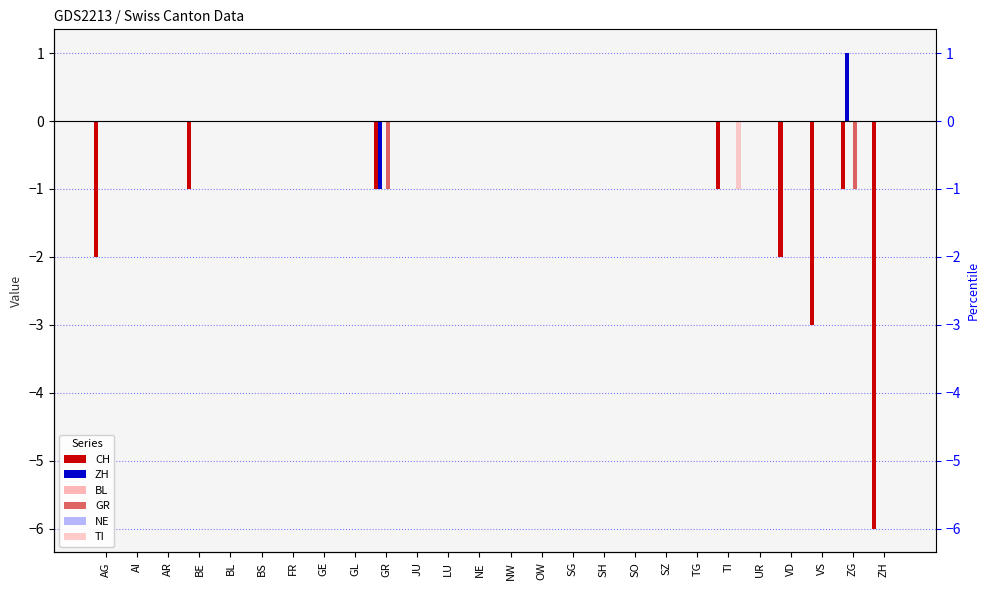

Reading left to right, what are all the values shown in this chart?

CH: AG=-2	AI=0	AR=0	BE=-1	BL=0	BS=0	FR=0	GE=0	GL=0	GR=-1	JU=0	LU=0	NE=0	NW=0	OW=0	SG=0	SH=0	SO=0	SZ=0	TG=0	TI=-1	UR=0	VD=-2	VS=-3	ZG=-1	ZH=-6
ZH: AG=0	AI=0	AR=0	BE=0	BL=0	BS=0	FR=0	GE=0	GL=0	GR=-1	JU=0	LU=0	NE=0	NW=0	OW=0	SG=0	SH=0	SO=0	SZ=0	TG=0	TI=0	UR=0	VD=0	VS=0	ZG=1	ZH=0
BL: AG=0	AI=0	AR=0	BE=0	BL=0	BS=0	FR=0	GE=0	GL=0	GR=0	JU=0	LU=0	NE=0	NW=0	OW=0	SG=0	SH=0	SO=0	SZ=0	TG=0	TI=0	UR=0	VD=0	VS=0	ZG=0	ZH=0
GR: AG=0	AI=0	AR=0	BE=0	BL=0	BS=0	FR=0	GE=0	GL=0	GR=-1	JU=0	LU=0	NE=0	NW=0	OW=0	SG=0	SH=0	SO=0	SZ=0	TG=0	TI=0	UR=0	VD=0	VS=0	ZG=-1	ZH=0
NE: AG=0	AI=0	AR=0	BE=0	BL=0	BS=0	FR=0	GE=0	GL=0	GR=0	JU=0	LU=0	NE=0	NW=0	OW=0	SG=0	SH=0	SO=0	SZ=0	TG=0	TI=0	UR=0	VD=0	VS=0	ZG=0	ZH=0
TI: AG=0	AI=0	AR=0	BE=0	BL=0	BS=0	FR=0	GE=0	GL=0	GR=0	JU=0	LU=0	NE=0	NW=0	OW=0	SG=0	SH=0	SO=0	SZ=0	TG=0	TI=-1	UR=0	VD=0	VS=0	ZG=0	ZH=0